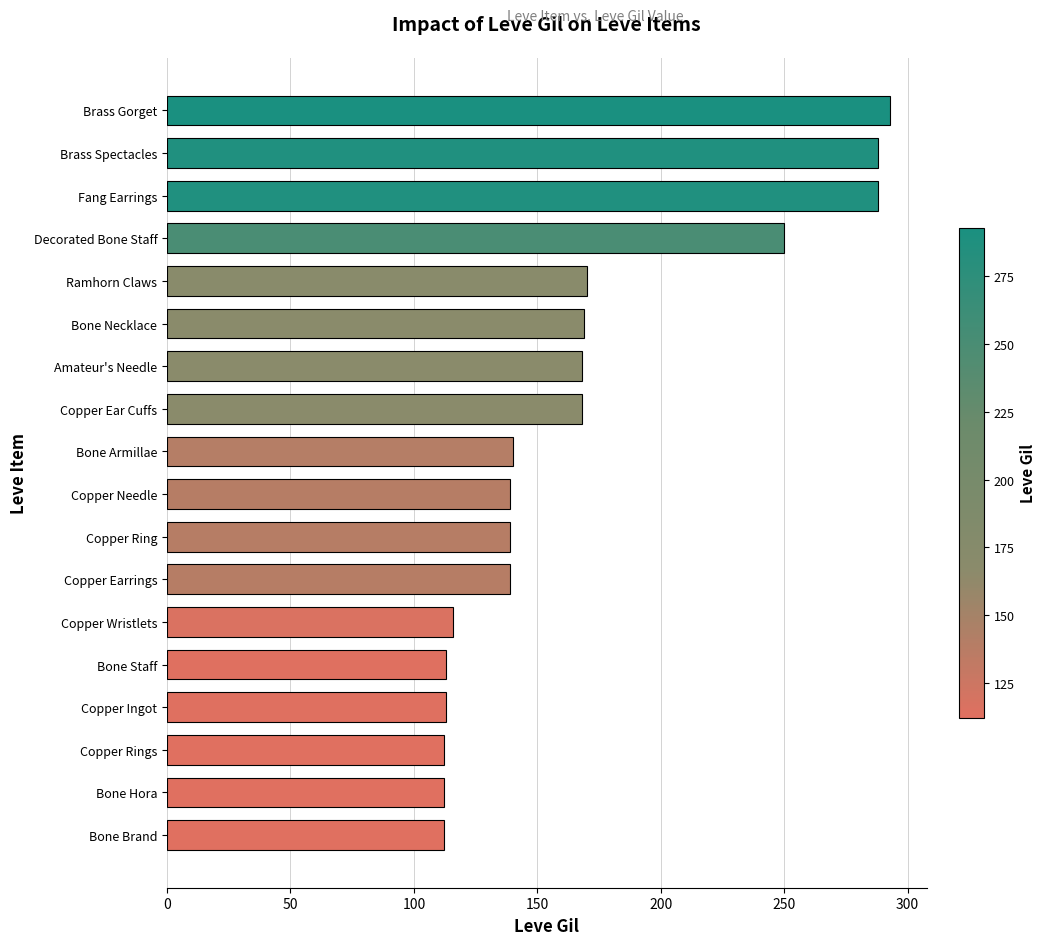

What is the ratio of the value at Brass Spectacles to the value at Copper Rings?

2.6